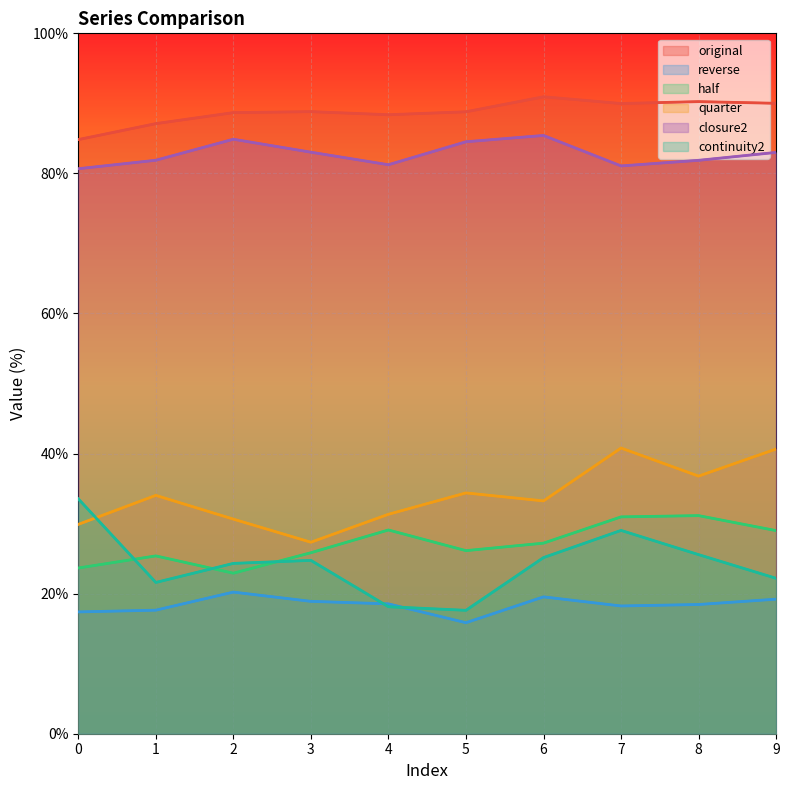

Between 3 and 6, which is larger?

6